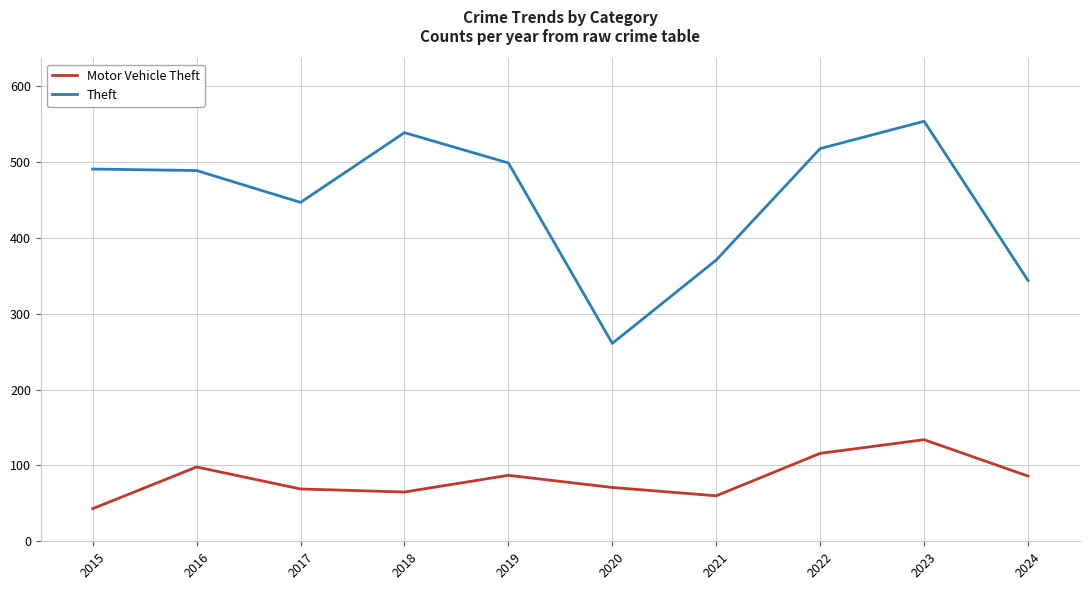

List the series in order of their peak value, lowest first.

Motor Vehicle Theft, Theft